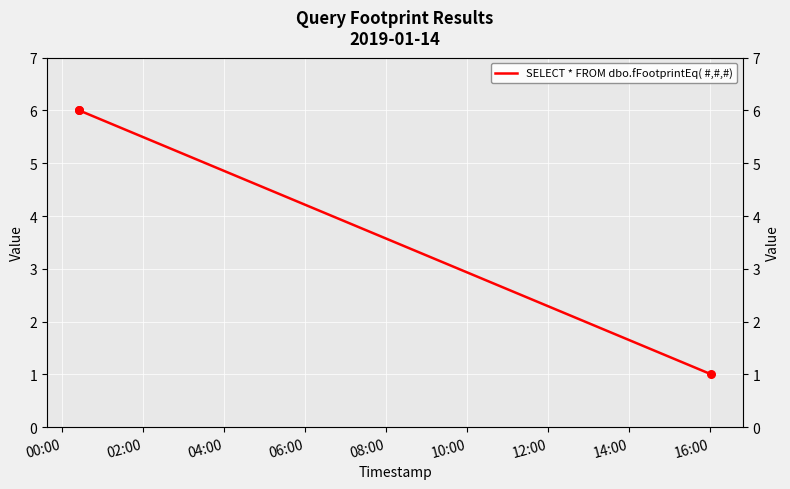

What is the change in value from 00:00 to 04:00?

-5